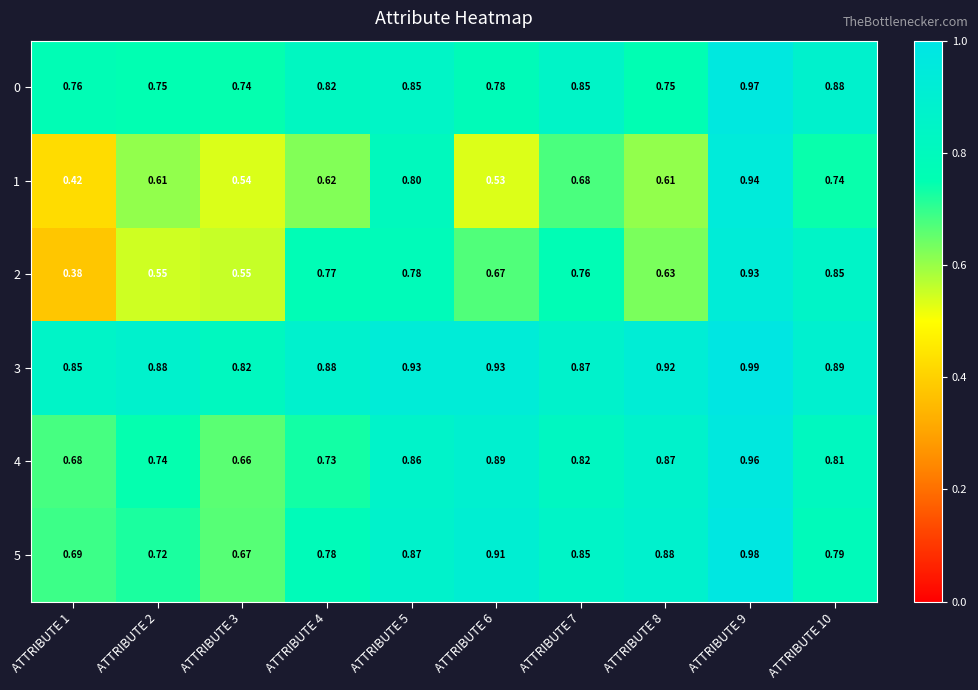

Is the value of 1 at ATTRIBUTE 9 greater than the value of 0 at ATTRIBUTE 10?

Yes